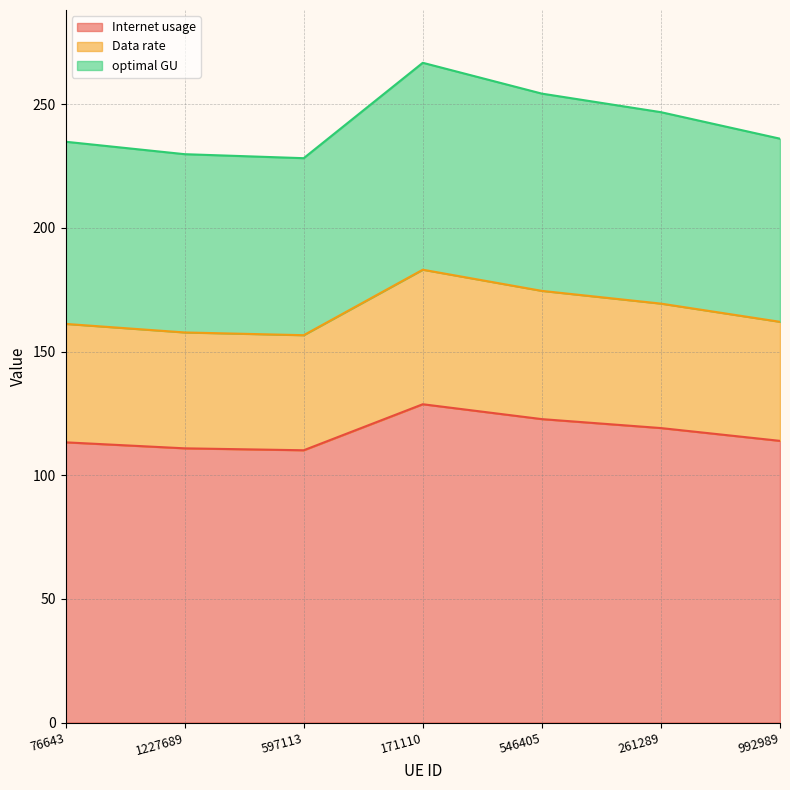

Is it true that Internet usage equals 128.7 at 171110?

True